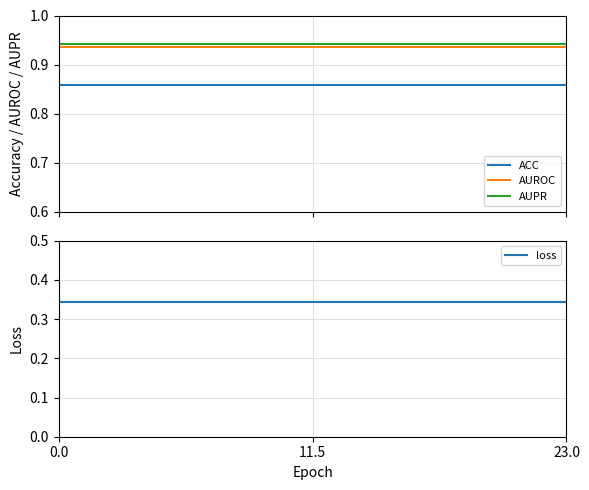

True or false: AUROC has more than 2 interior local peaks.

False